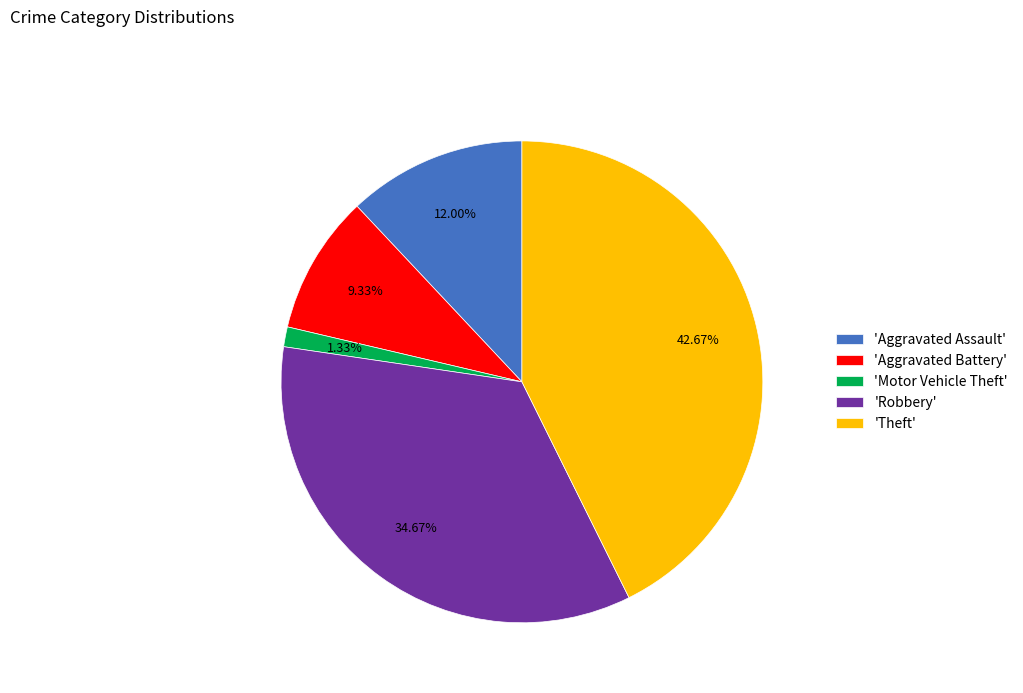

Between 'Motor Vehicle Theft' and 'Robbery', which is larger?

'Robbery'